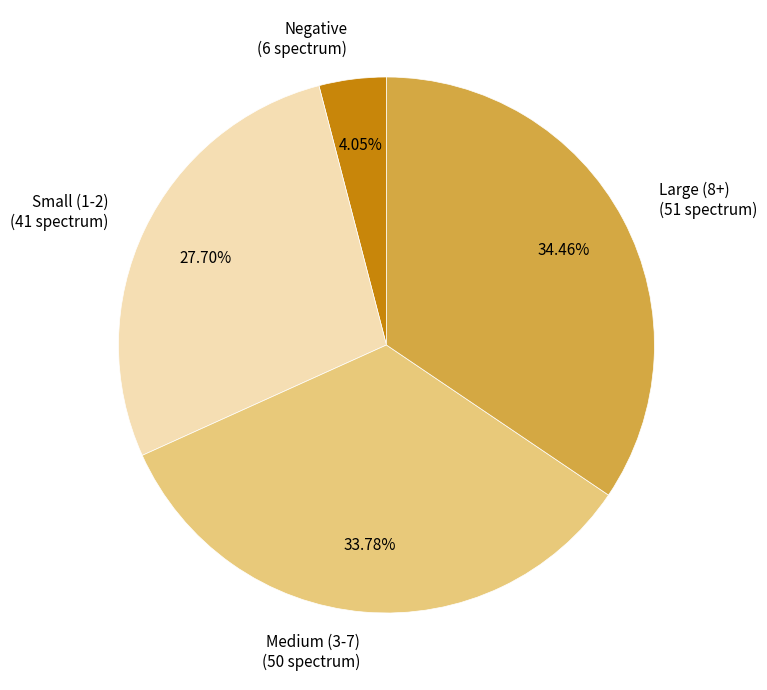

Combined, do Negative (6 spectrum) and Large (8+) (51 spectrum) account for over 50%?

No